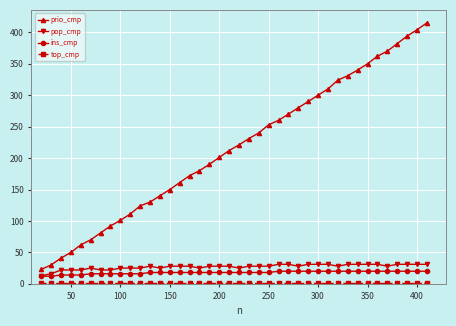

What is the lowest value of the prio_cmp series?

23